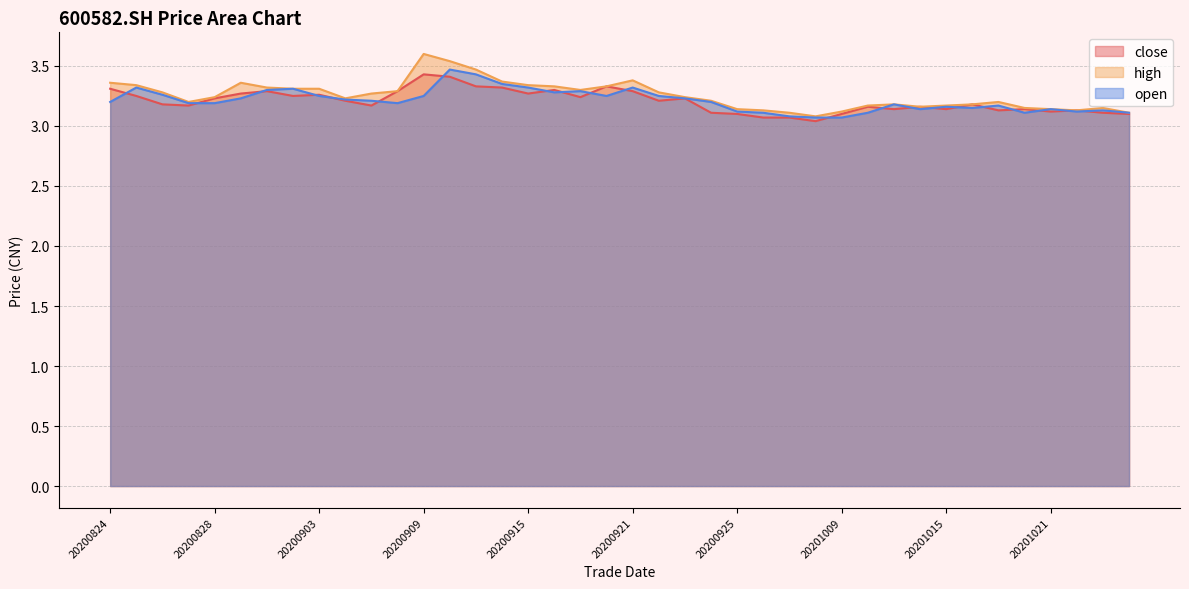

Rank the categories by close value from lowest to highest.

20200930, 20200928, 20200929, 20200925, 20201009, 20201026, 20200924, 20201023, 20201021, 20201019, 20201022, 20201013, 20201015, 20201020, 20201012, 20201014, 20200827, 20200907, 20200826, 20201016, 20200904, 20200922, 20200828, 20200923, 20200917, 20200825, 20200902, 20200903, 20200831, 20200915, 20200901, 20200908, 20200921, 20200916, 20200824, 20200914, 20200911, 20200918, 20200910, 20200909